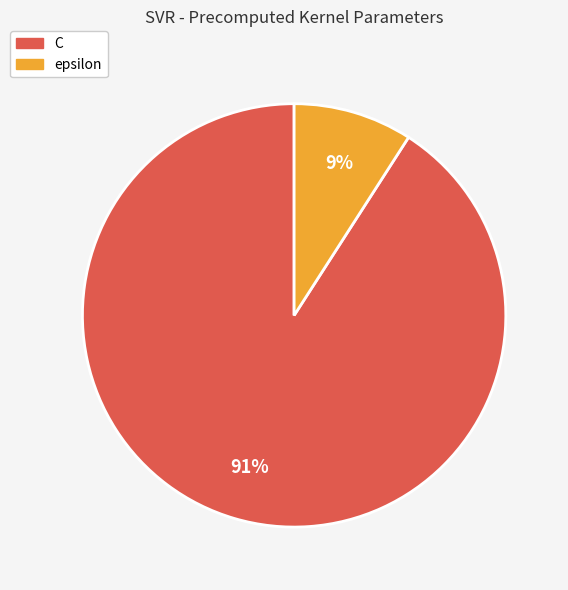

Rank the categories by value from lowest to highest.

epsilon, C